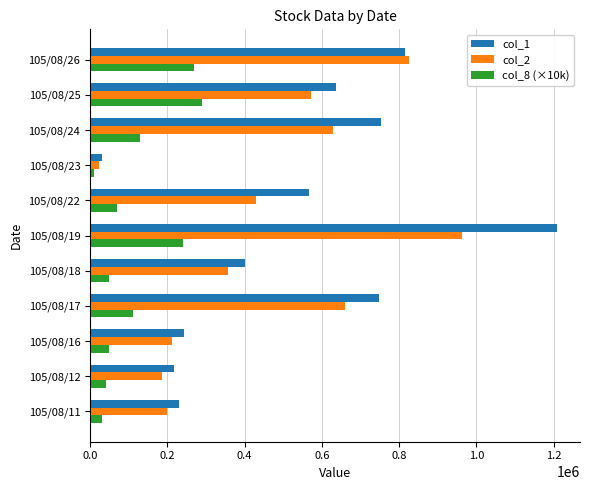

At how many categories does at least one series exceed 307812?

7